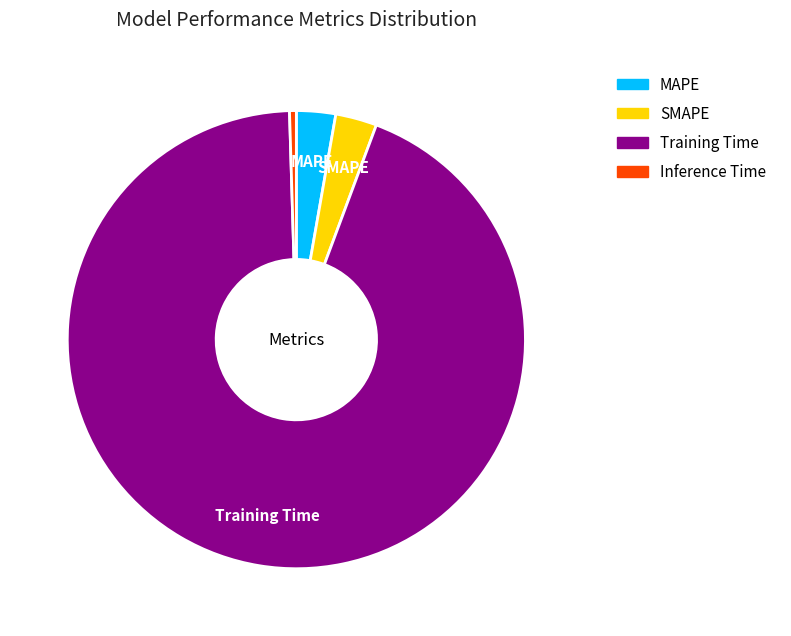

What is the largest slice in the pie chart?

Training Time